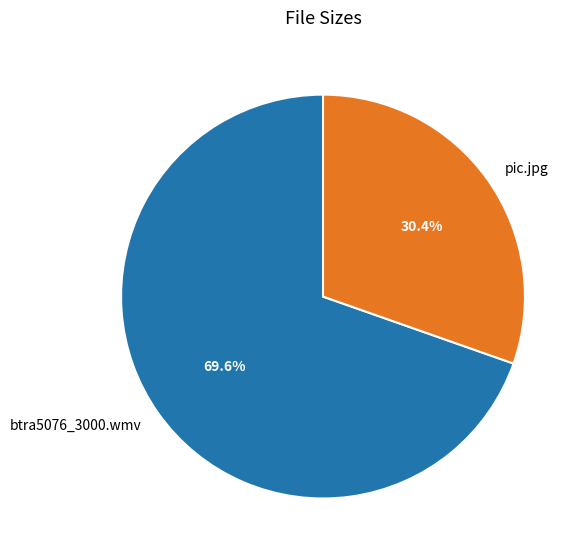

Is there a majority slice in this chart?

Yes